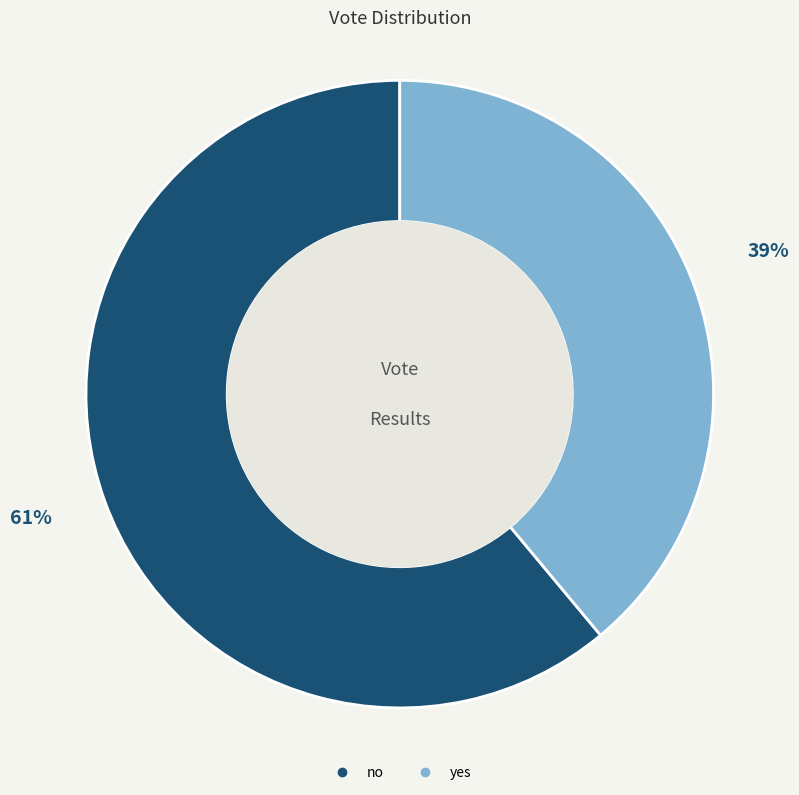

Is it true that yes is 39% of the pie?

True